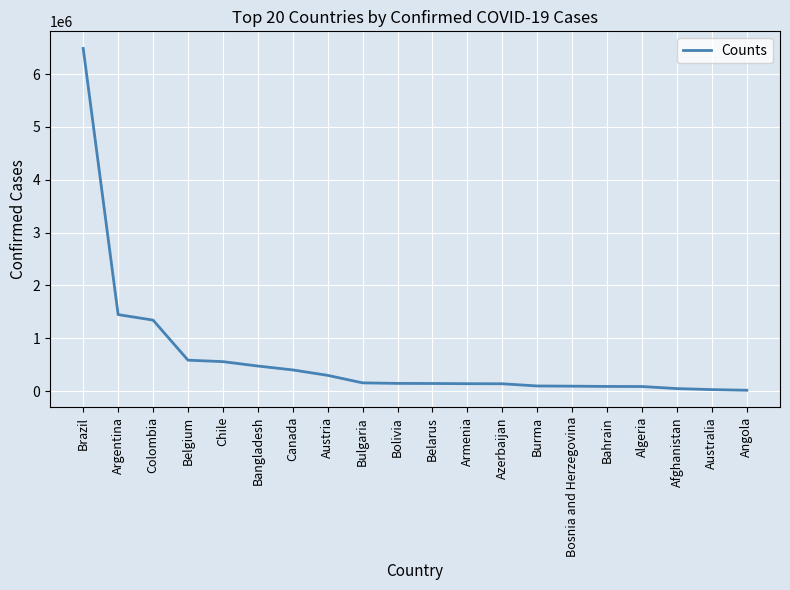

The value at Armenia is 139692. True or false?

True